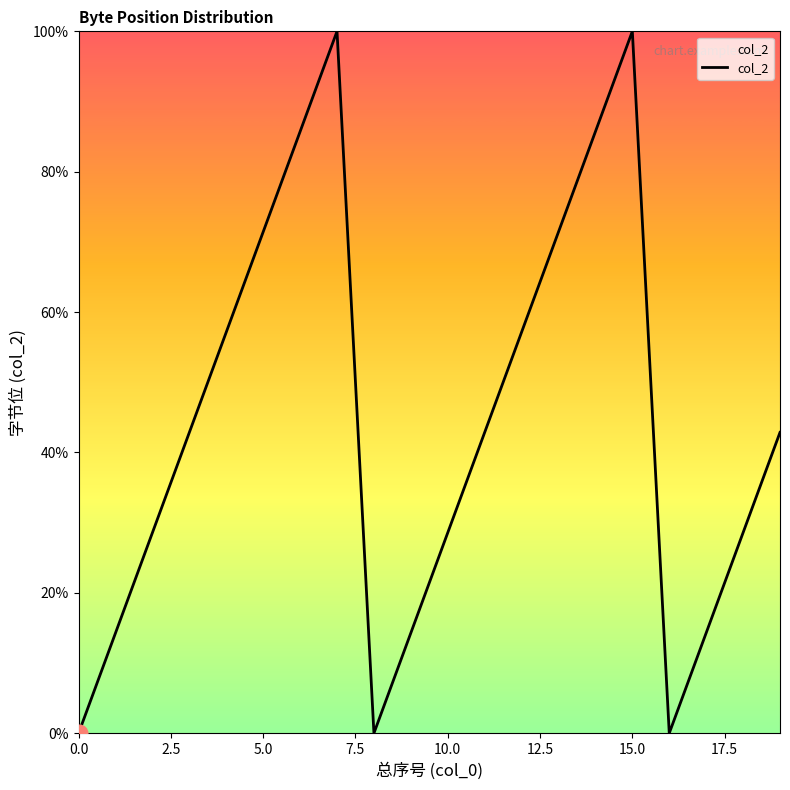

How many interior local peaks (higher than both neighbors) does the data have?

2